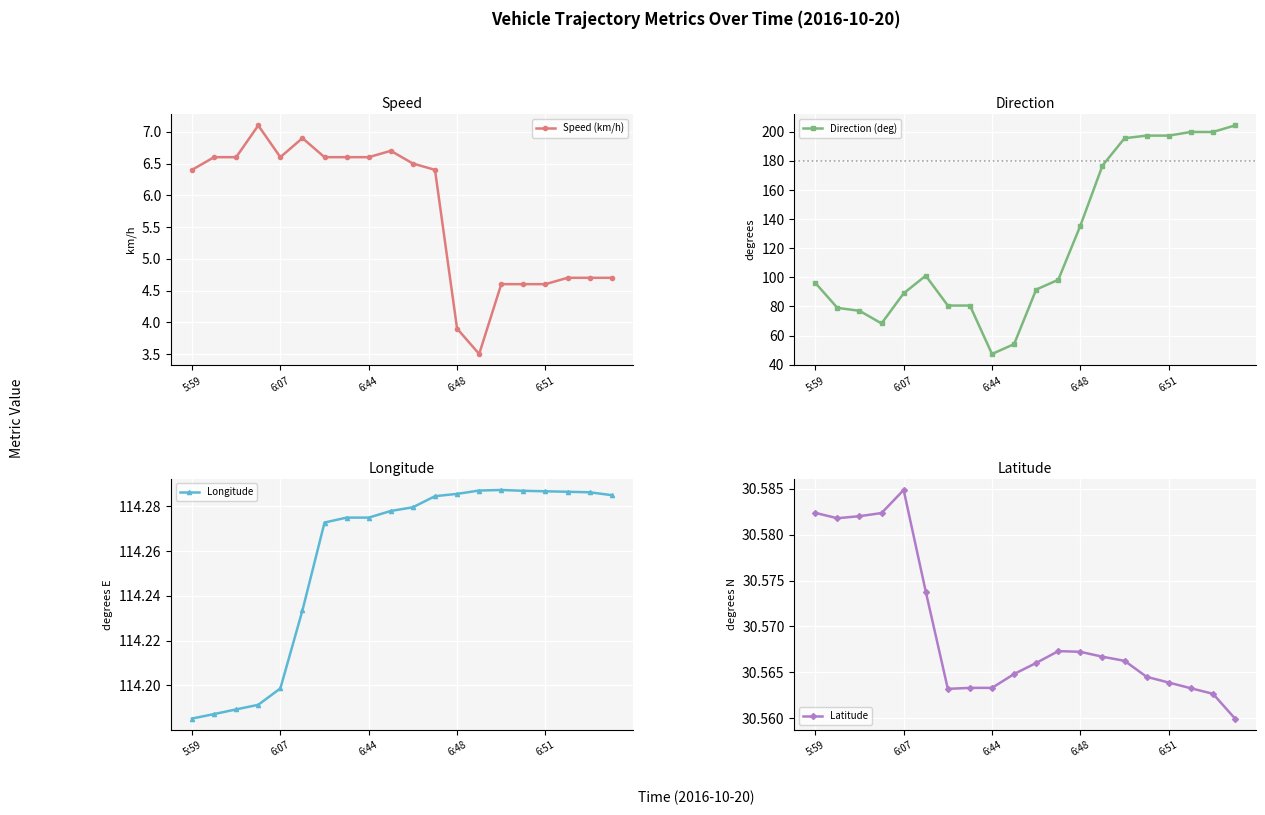

What is the minimum value shown in the chart?

3.5